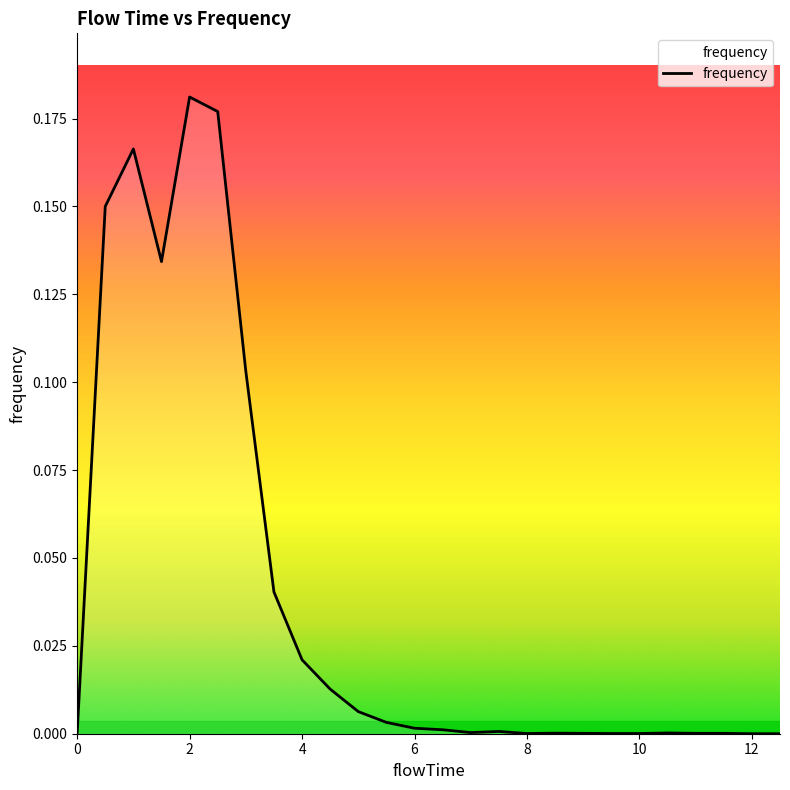

How many points are higher than both their immediate neighbors (excluding endpoints)?

5